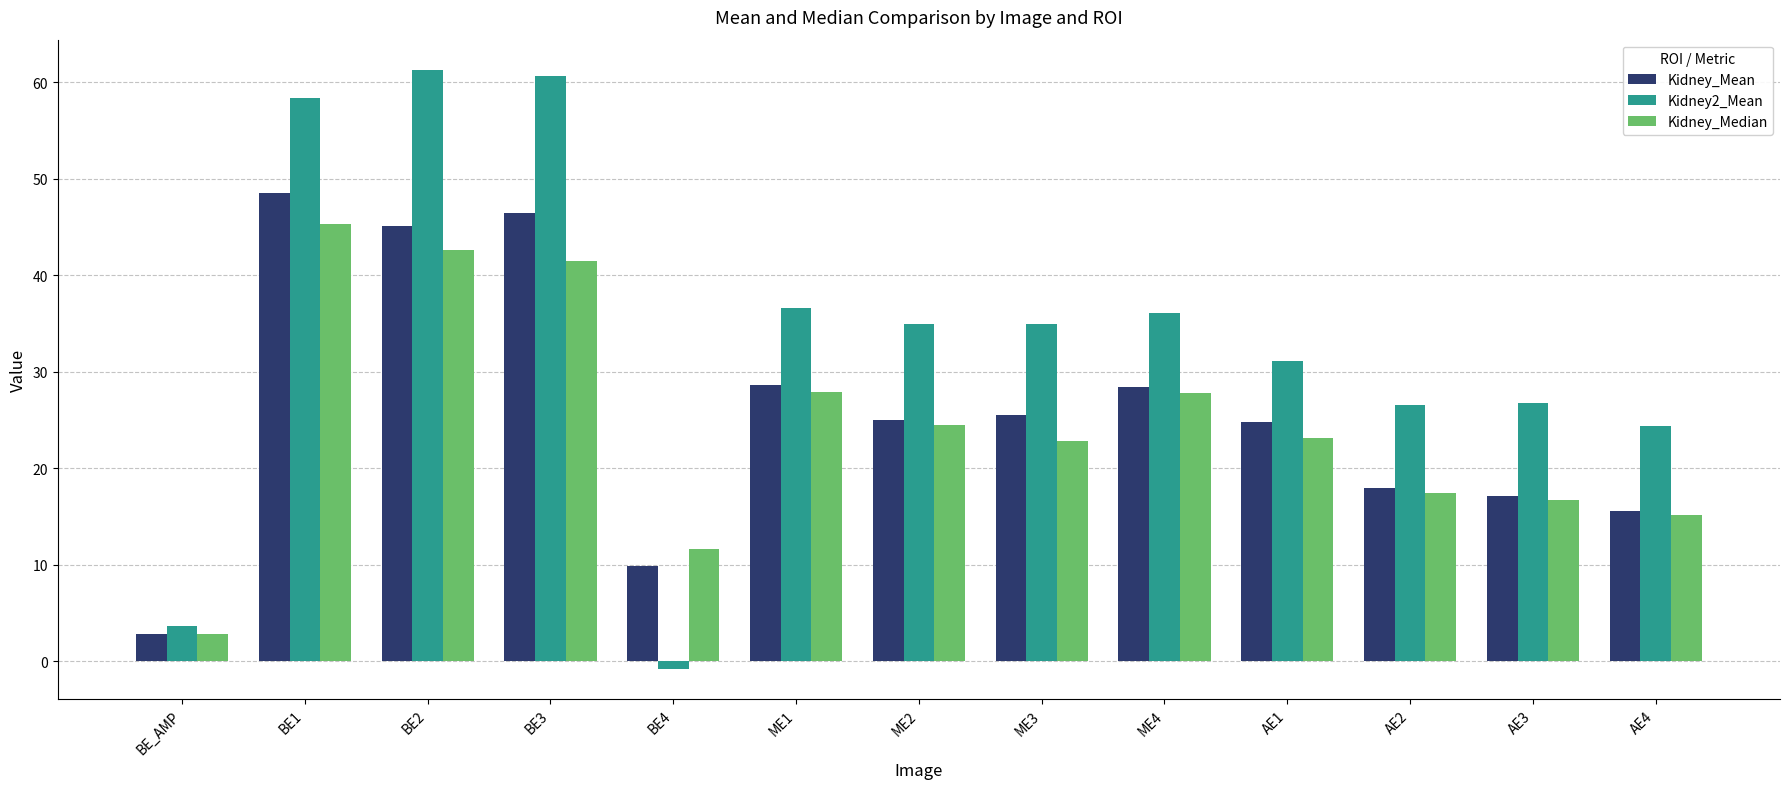

Does the chart contain stacked bars?

No